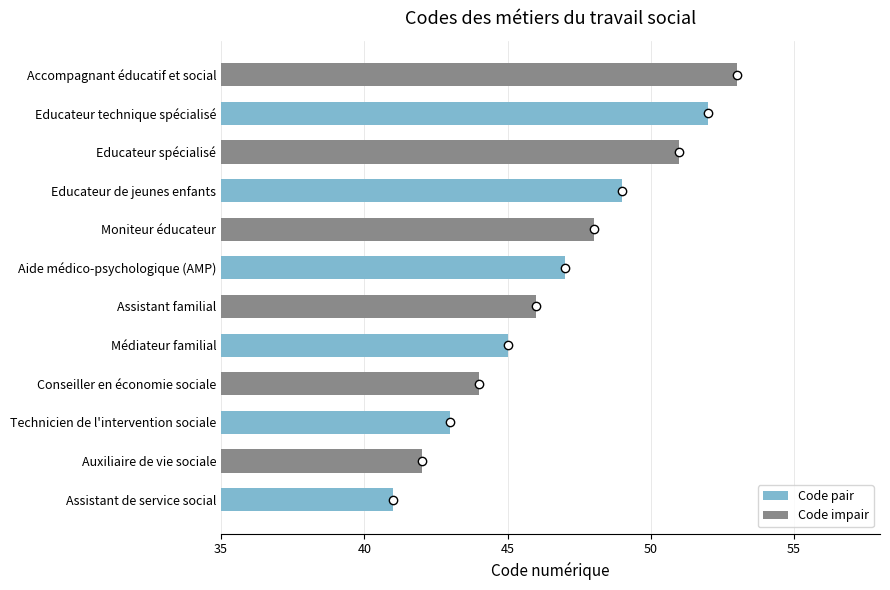

How many data points are less than 47?

6